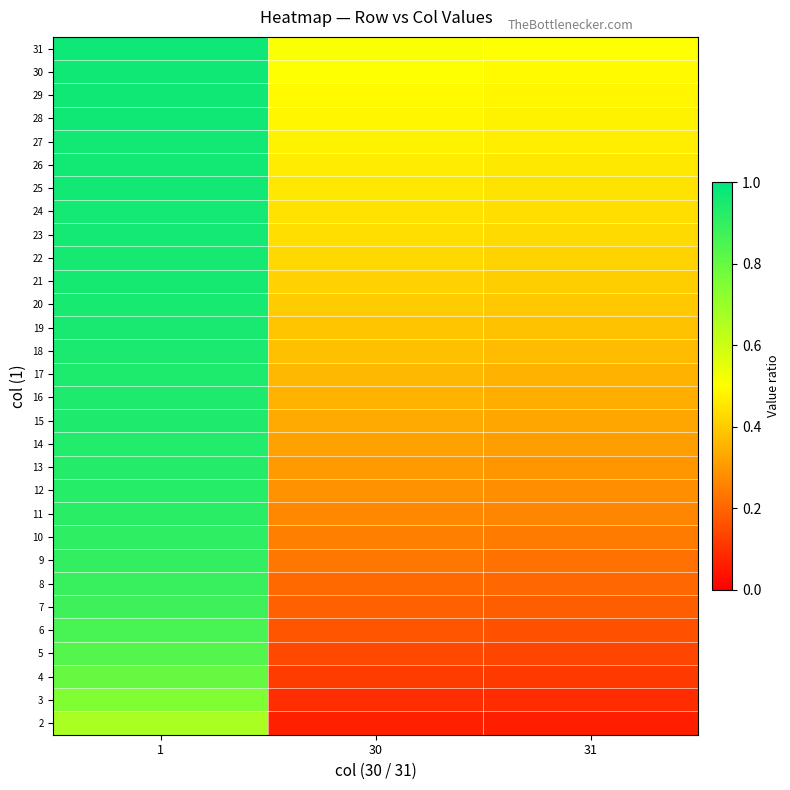

At which category is the sum across all series the highest?

1